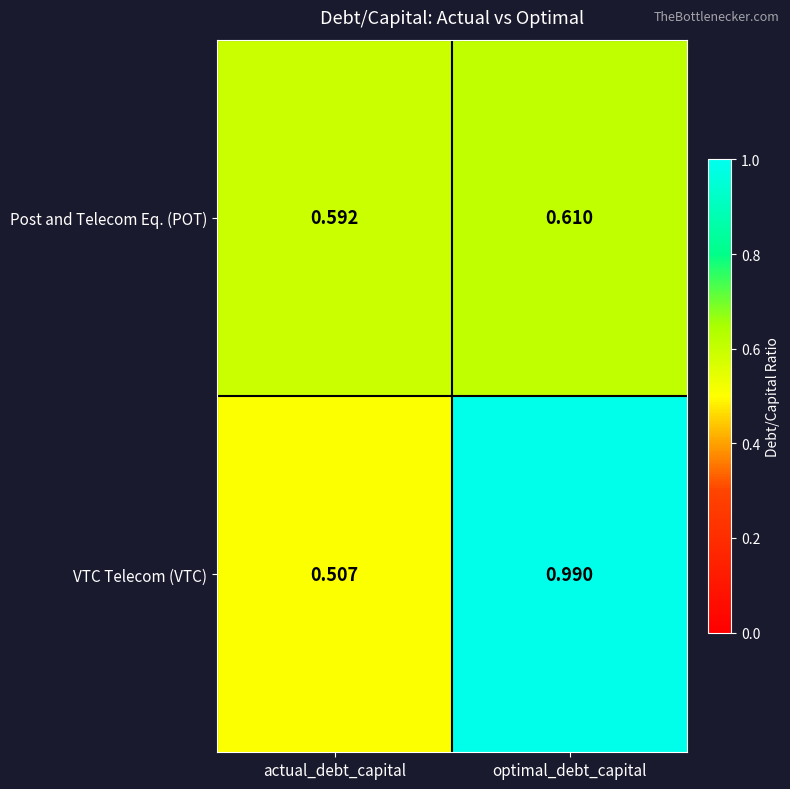

Rank the series by their maximum value, from lowest to highest.

Post and Telecom Eq. (POT), VTC Telecom (VTC)